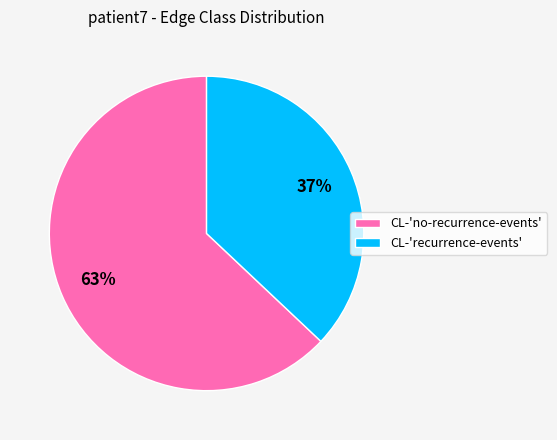

Do CL-'recurrence-events' and CL-'no-recurrence-events' together represent more than half of the pie?

Yes